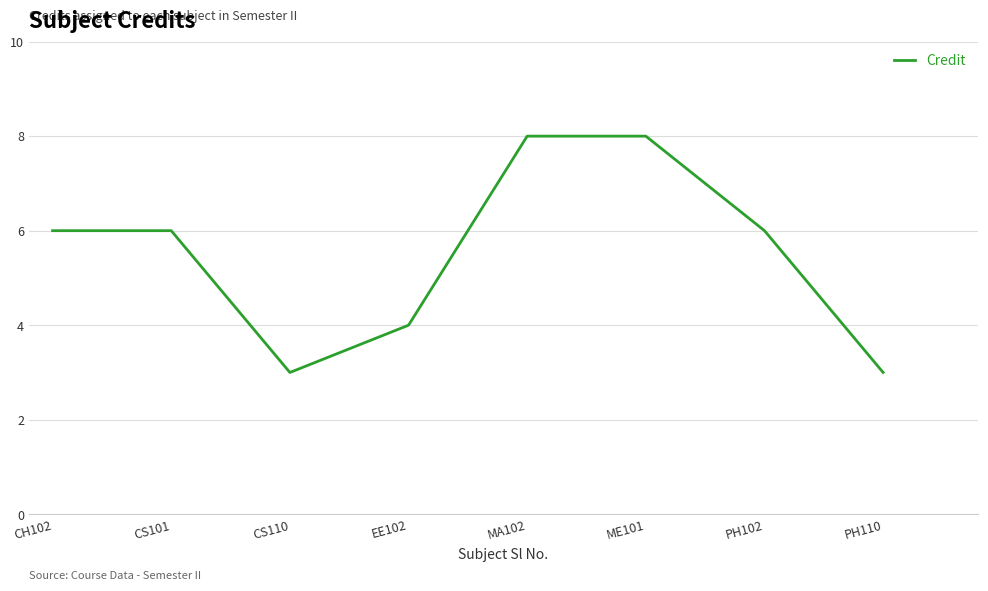

Count the number of categories in the chart.

8